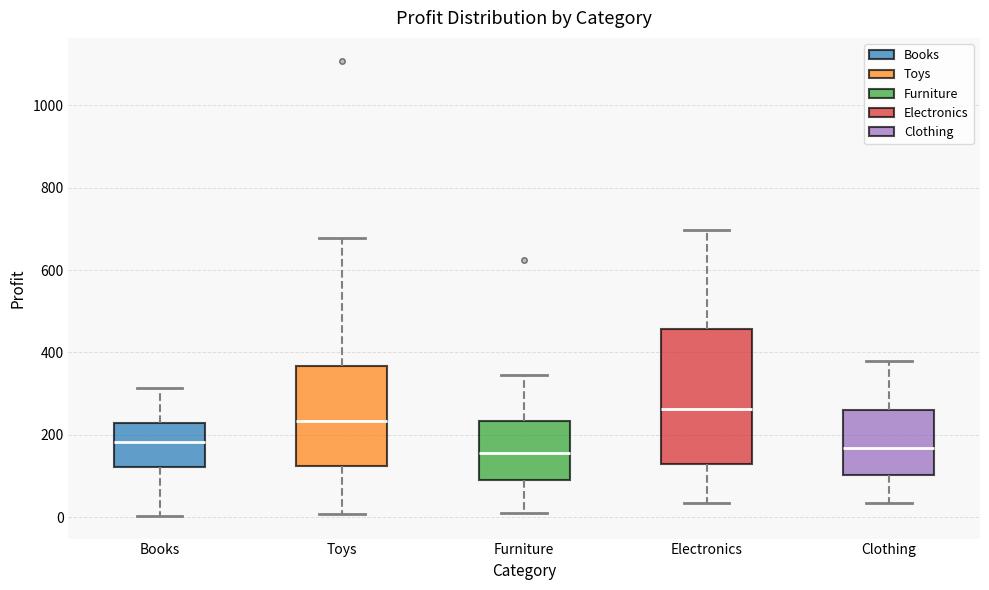

Reading left to right, read every box against the y-axis: the position of its median line, the range the box covers, and the ends of its whiskers. The values are not printed on the chart, so give them approximately, as read against the axis.

Books: median 180, box 120 to 220, whiskers 0 to 320
Toys: median 240, box 120 to 360, whiskers 0 to 680
Furniture: median 160, box 80 to 240, whiskers 20 to 340
Electronics: median 260, box 120 to 460, whiskers 40 to 700
Clothing: median 160, box 100 to 260, whiskers 40 to 380